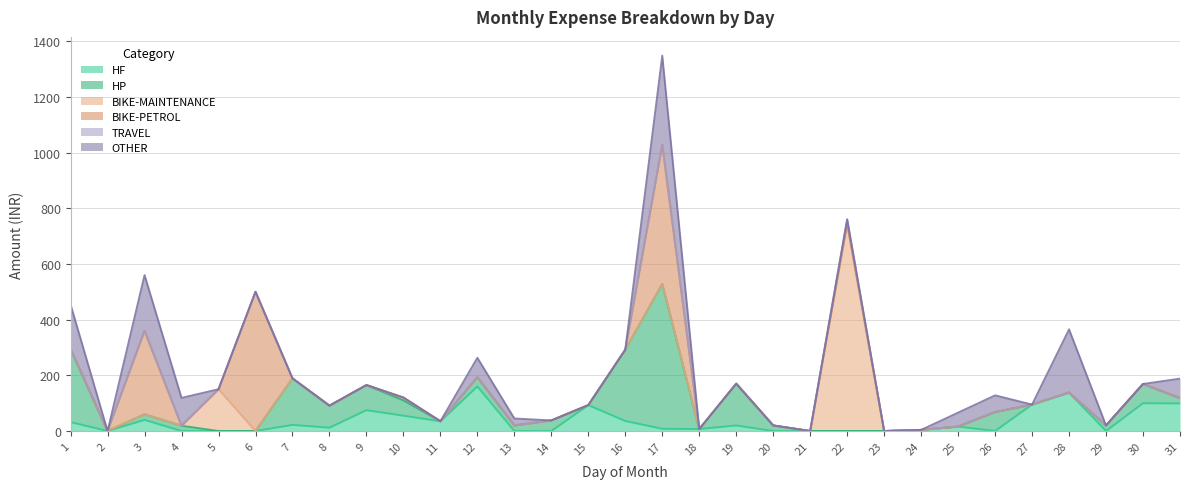

Reading right to left, list all the values displayed in this chart.

HF: 31=99	30=100	29=0	28=138	27=95	26=0	25=16	24=4	23=0	22=0	21=0	20=0	19=20	18=7	17=8	16=36	15=93	14=0	13=0	12=160	11=35	10=55	9=75	8=12	7=22	6=0	5=0	4=0	3=40	2=0	1=32
HP: 31=19	30=69	29=20	28=0	27=0	26=68	25=0	24=0	23=0	22=0	21=0	20=20	19=150	18=0	17=520	16=256	15=0	14=38	13=20	12=33	11=0	10=55	9=90	8=79	7=167	6=0	5=0	4=19	3=20	2=0	1=262
BIKE-MAINTENANCE: 31=0	30=0	29=0	28=0	27=0	26=0	25=0	24=0	23=0	22=744	21=0	20=0	19=0	18=0	17=0	16=0	15=0	14=0	13=0	12=0	11=0	10=10	9=0	8=0	7=0	6=0	5=150	4=0	3=0	2=0	1=0
BIKE-PETROL: 31=0	30=0	29=0	28=0	27=0	26=0	25=0	24=0	23=0	22=0	21=0	20=0	19=0	18=0	17=500	16=0	15=0	14=0	13=0	12=0	11=0	10=0	9=0	8=0	7=0	6=500	5=0	4=0	3=300	2=0	1=0
TRAVEL: 31=0	30=0	29=0	28=0	27=0	26=0	25=0	24=0	23=0	22=16	21=0	20=0	19=0	18=0	17=0	16=0	15=0	14=0	13=0	12=0	11=0	10=0	9=0	8=0	7=0	6=0	5=0	4=0	3=0	2=0	1=0
OTHER: 31=70	30=0	29=0	28=227	27=0	26=60	25=50	24=0	23=0	22=0	21=0	20=0	19=0	18=0	17=320	16=0	15=0	14=0	13=25	12=70	11=0	10=0	9=0	8=0	7=0	6=0	5=0	4=100	3=200	2=0	1=160